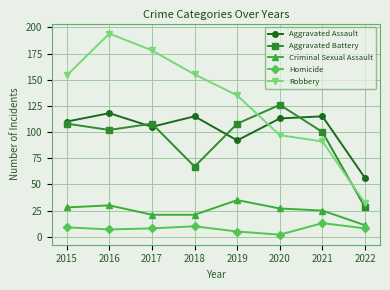

True or false: Criminal Sexual Assault has more than 0 interior local peaks.

True